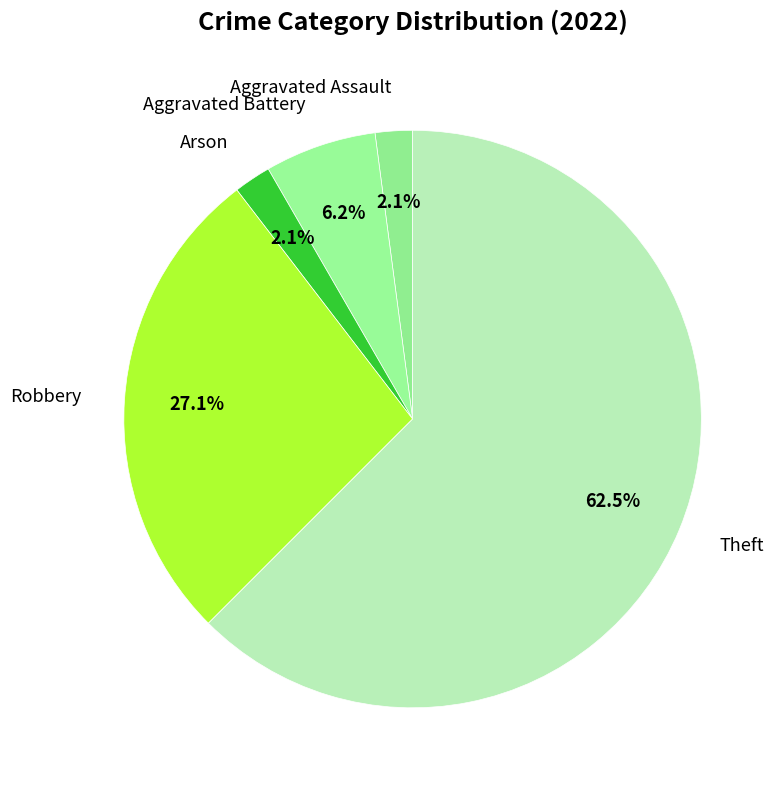

The Arson slice represents 17% of the pie. True or false?

False